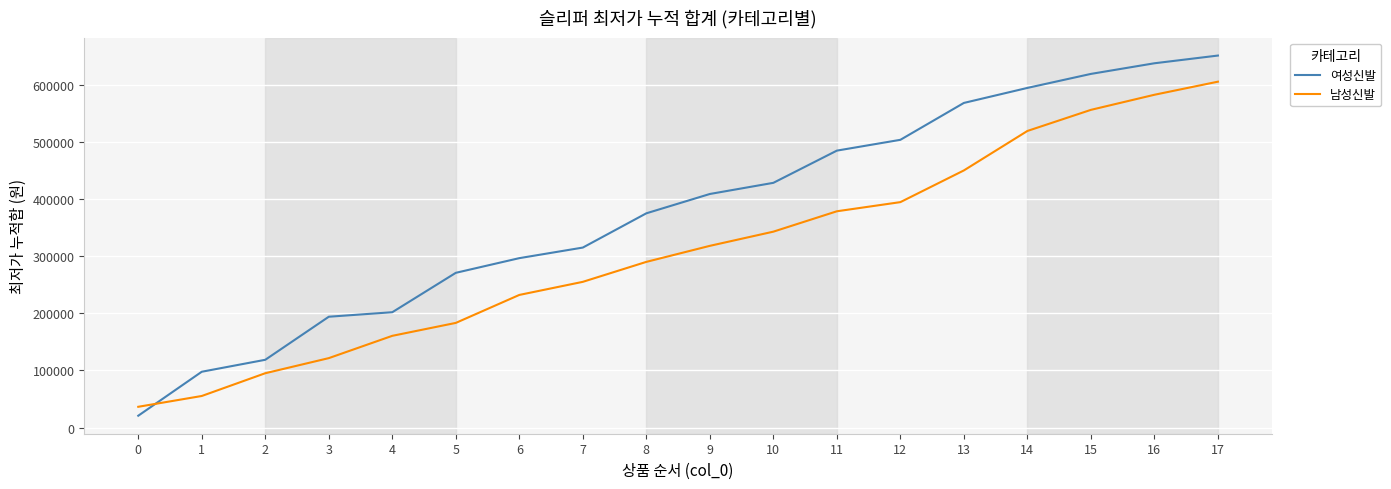

At which label is 남성신발 closest to 320771?

9